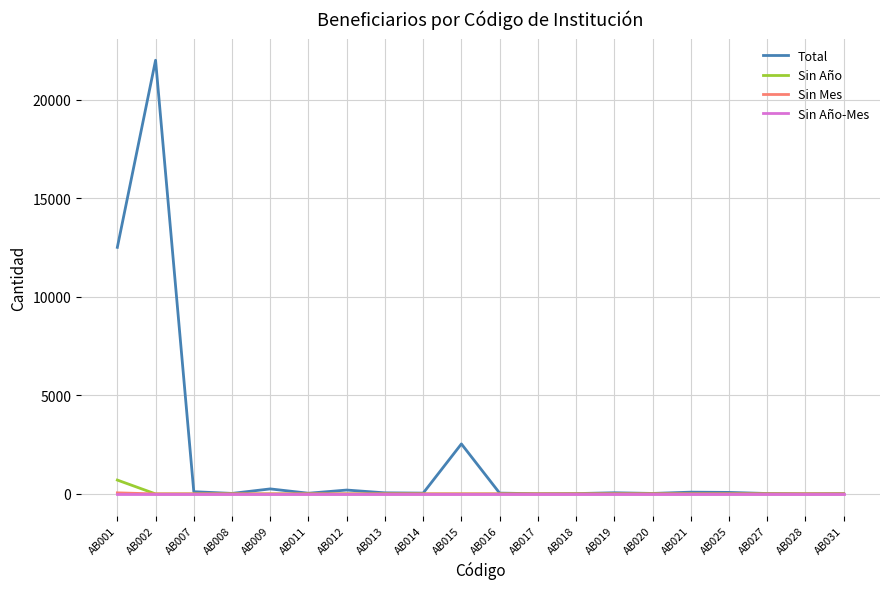

Which series changed the most between AB002 and AB025?

Total